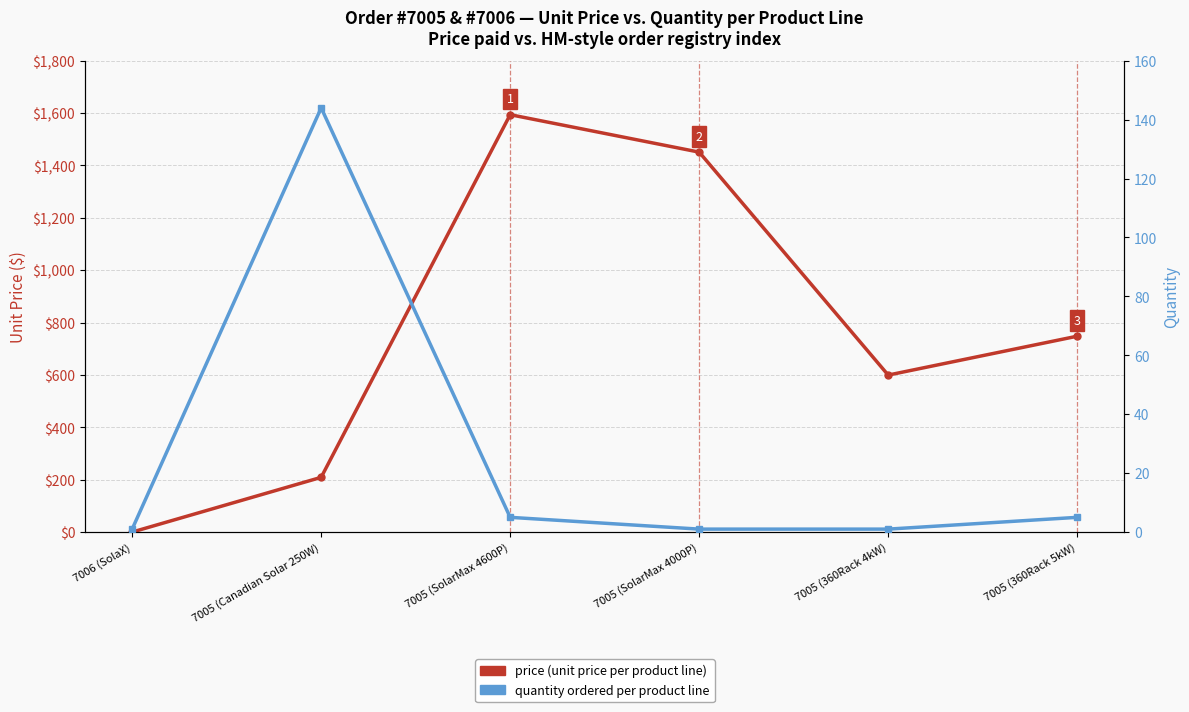

What are all the series names shown in the legend?

price (unit price per product line), quantity ordered per product line